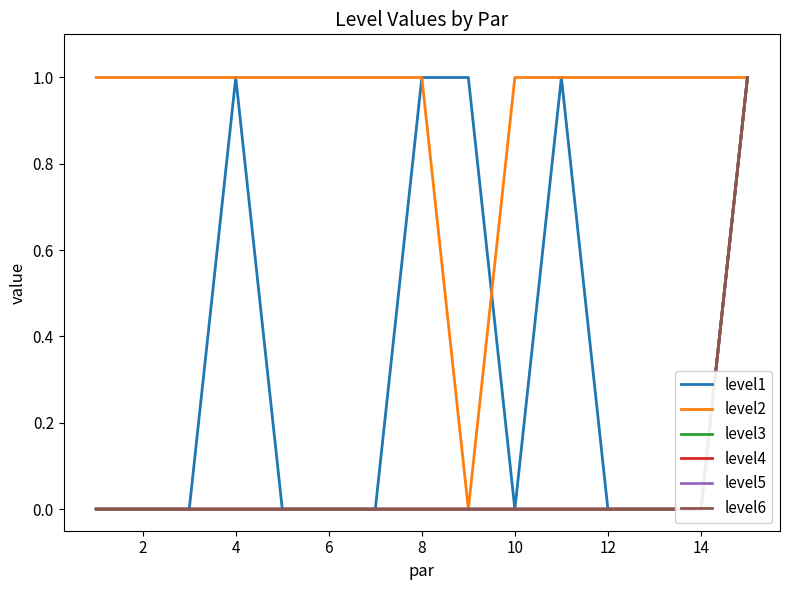

True or false: level2 and level5 cross at least once.

False